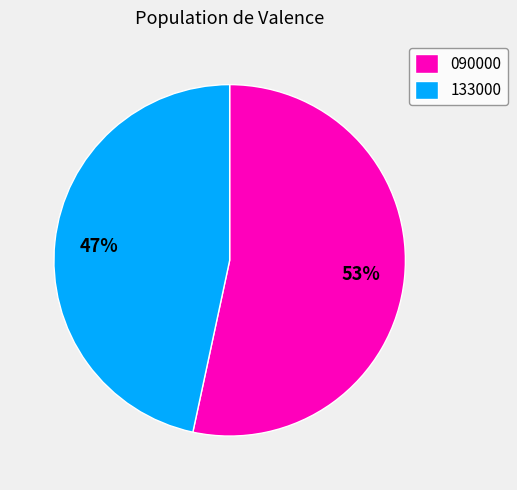

How many segments does this pie chart have?

2